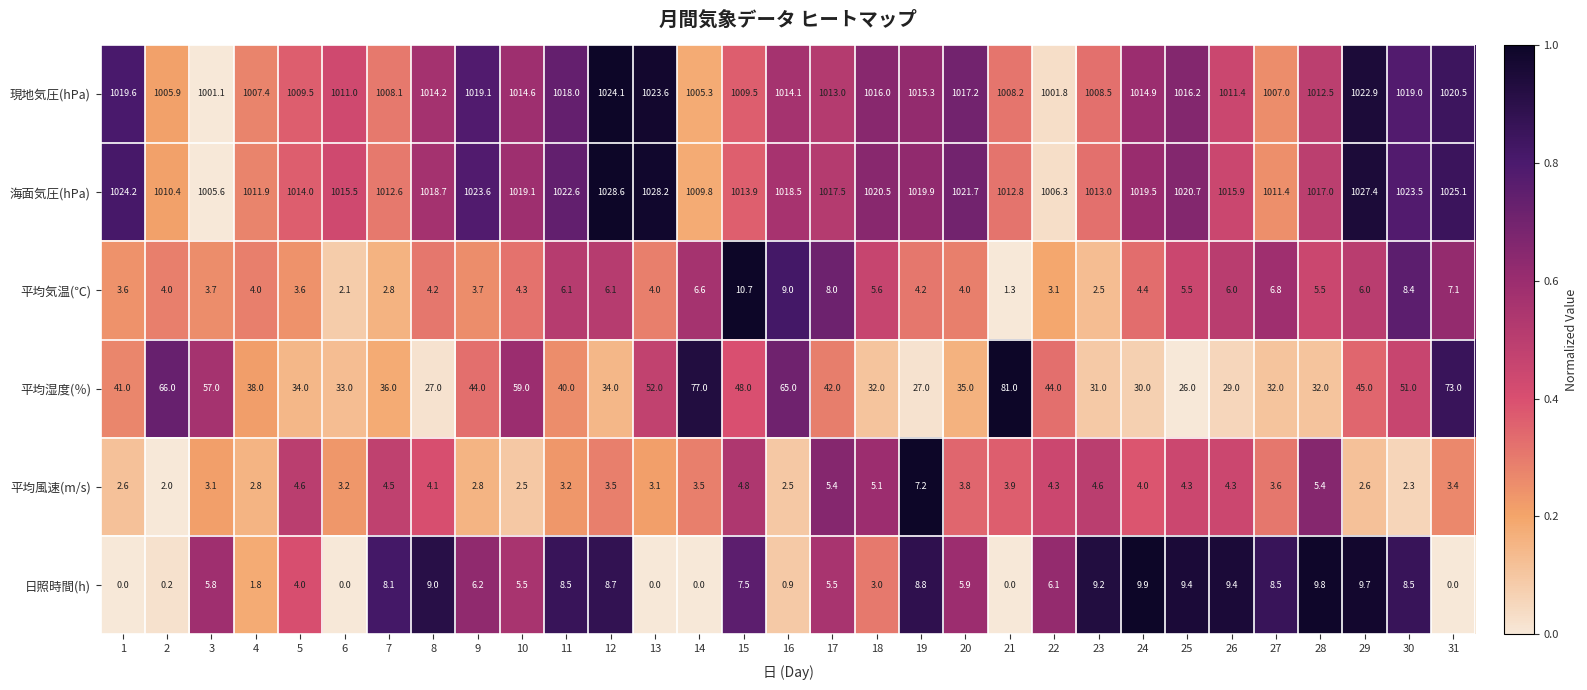

What is the difference between the 海面気圧(hPa) values at 14 and 15?

4.1